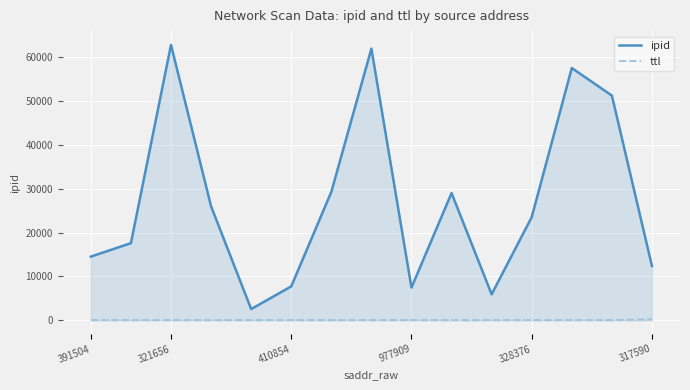

True or false: ttl and ipid cross at least once.

False